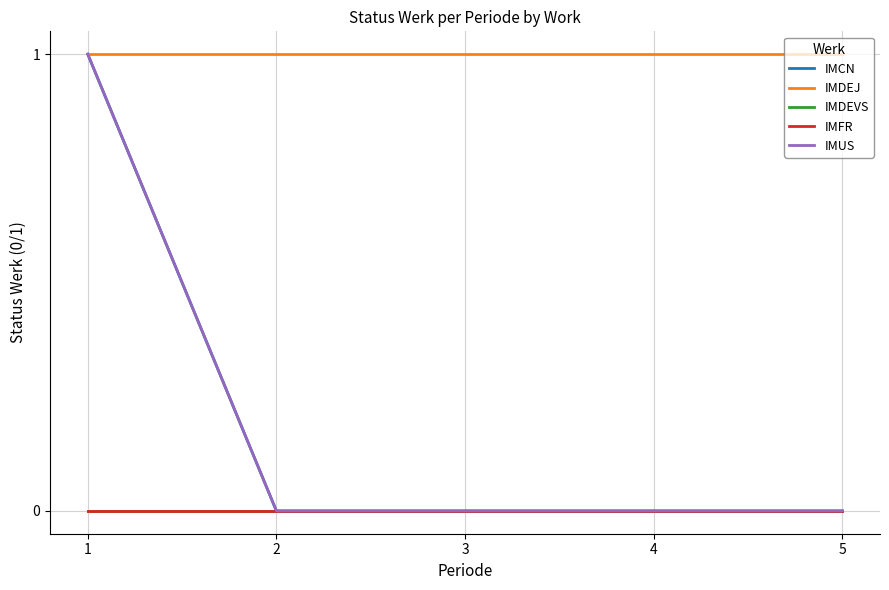

How many lines are shown in the chart?

5